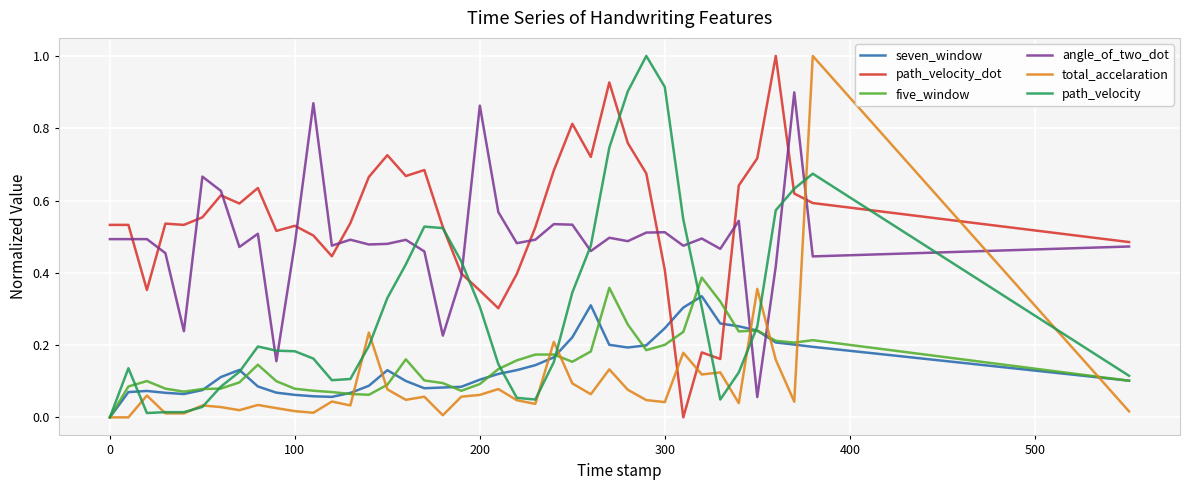

After their last crossing, which series has the higher values: angle_of_two_dot or total_accelaration?

angle_of_two_dot